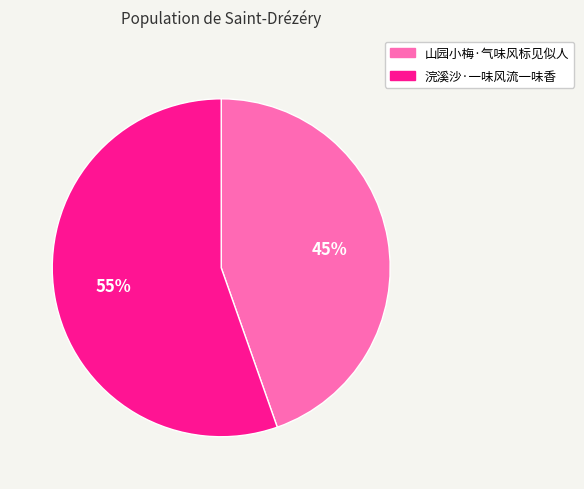

Which has a higher value, 山园小梅·气味风标见似人 or 浣溪沙·一味风流一味香?

浣溪沙·一味风流一味香